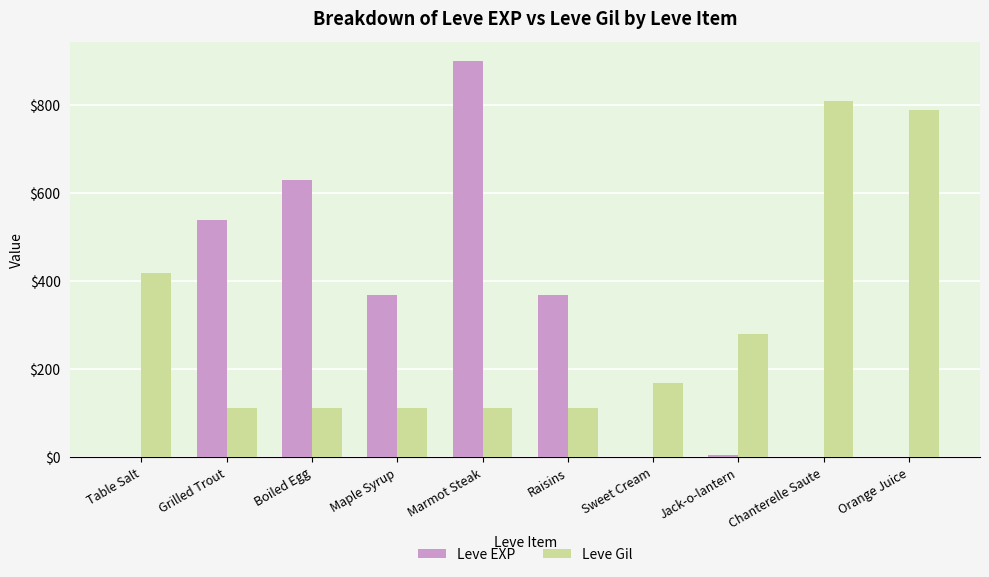

What is the maximum value for Leve Gil?

810